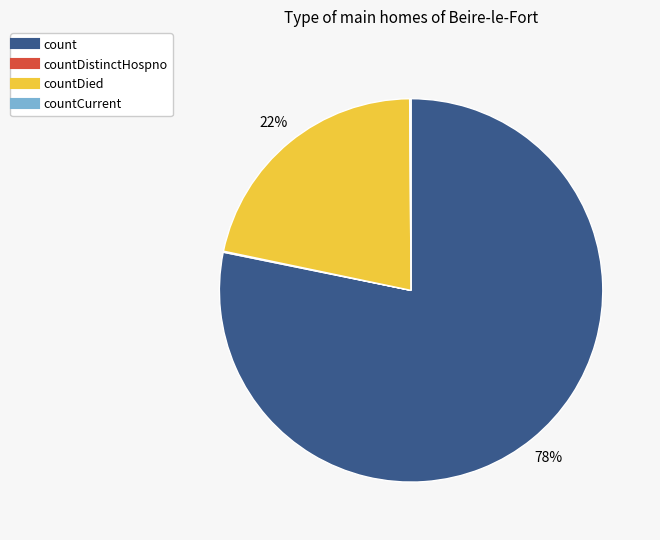

To the nearest percent, what is the average slice percentage?

25%